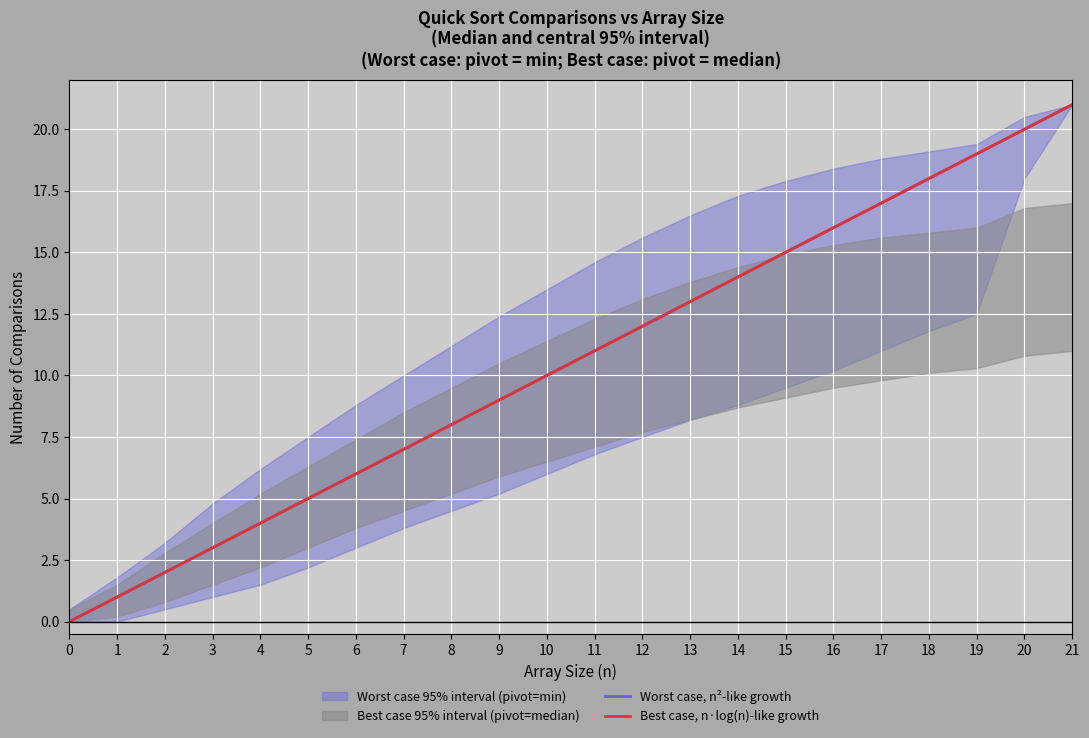

What is the value of the Best case, n·log(n)-like growth point at the 12th from the left?

11